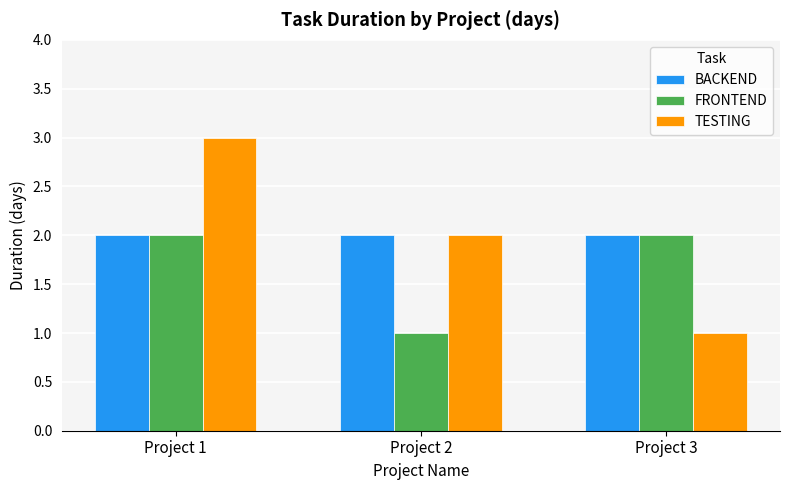

True or false: TESTING has a value of 0 at Project 3.

False